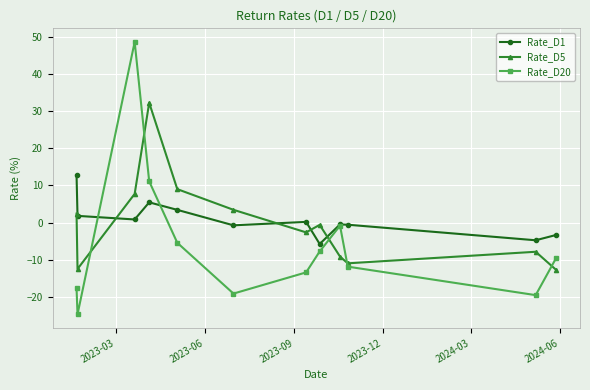

How many times do Rate_D5 and Rate_D20 cross each other?

5